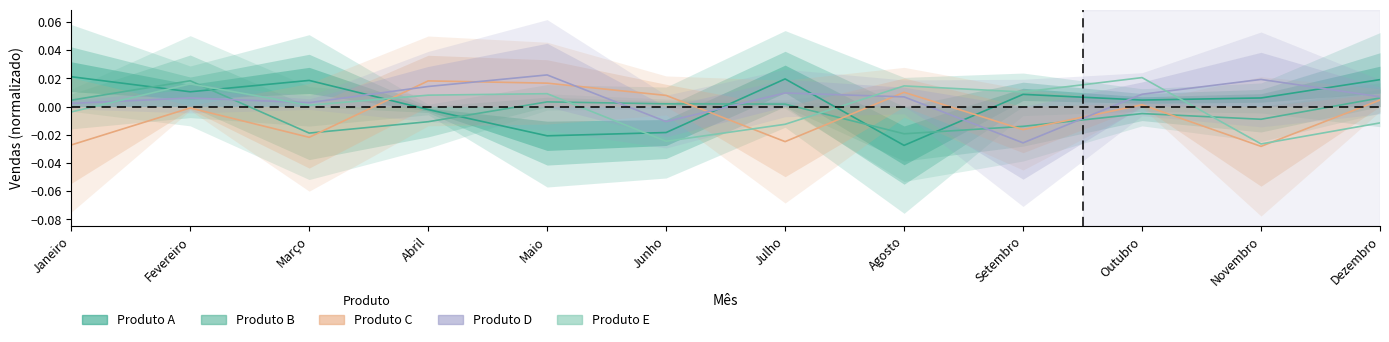

At which label does Produto D reach its minimum?

Setembro